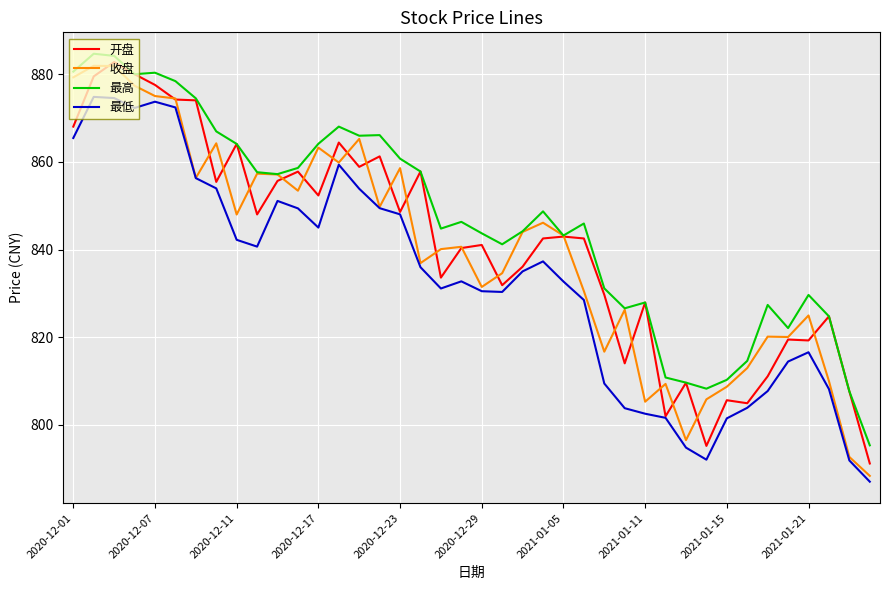

Is this an area chart (filled region under the line)?

No